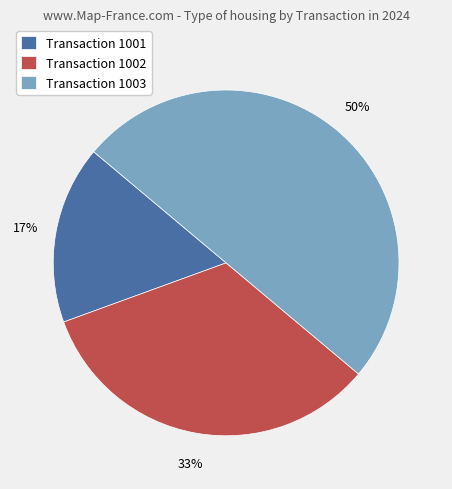

True or false: Transaction 1002 accounts for 44% of the total.

False